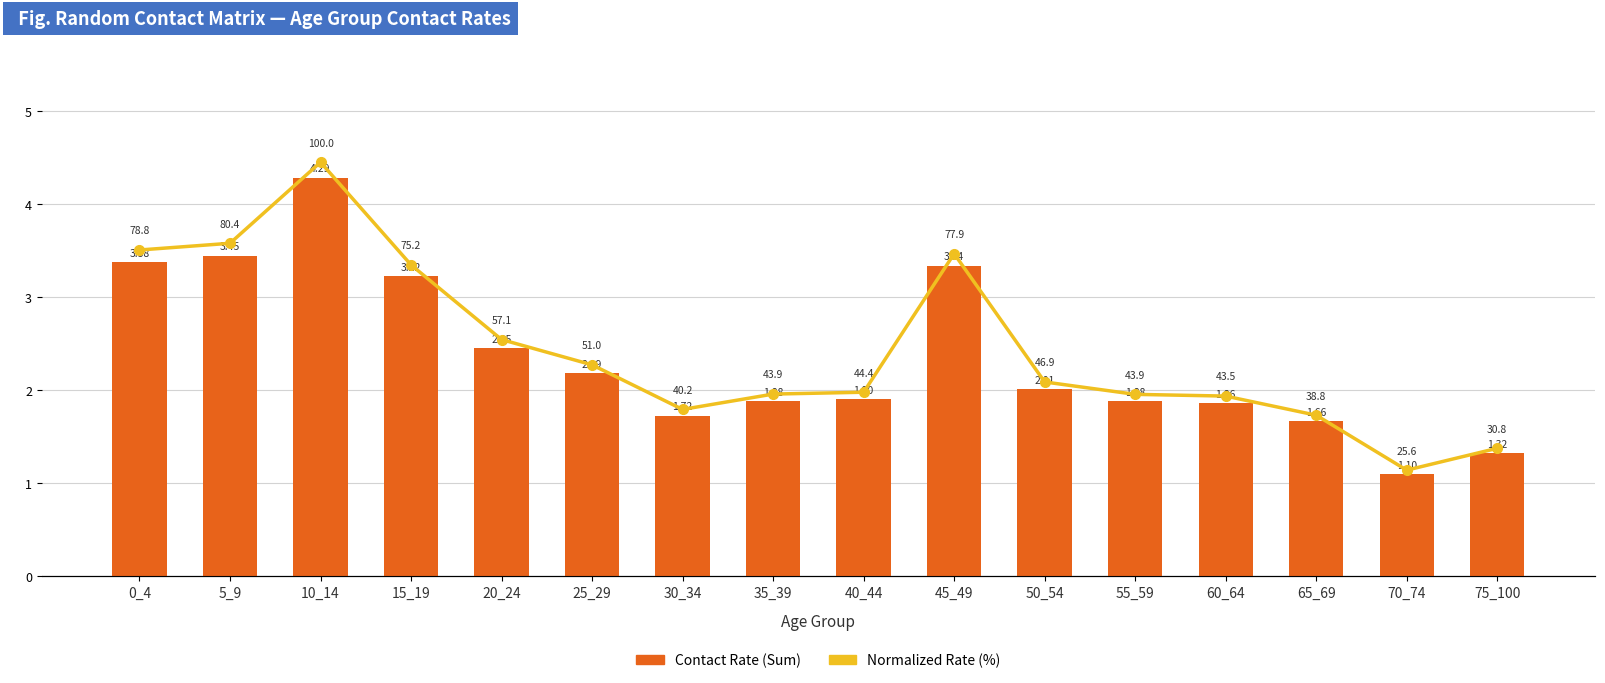

How many categories are shown in the chart?

16